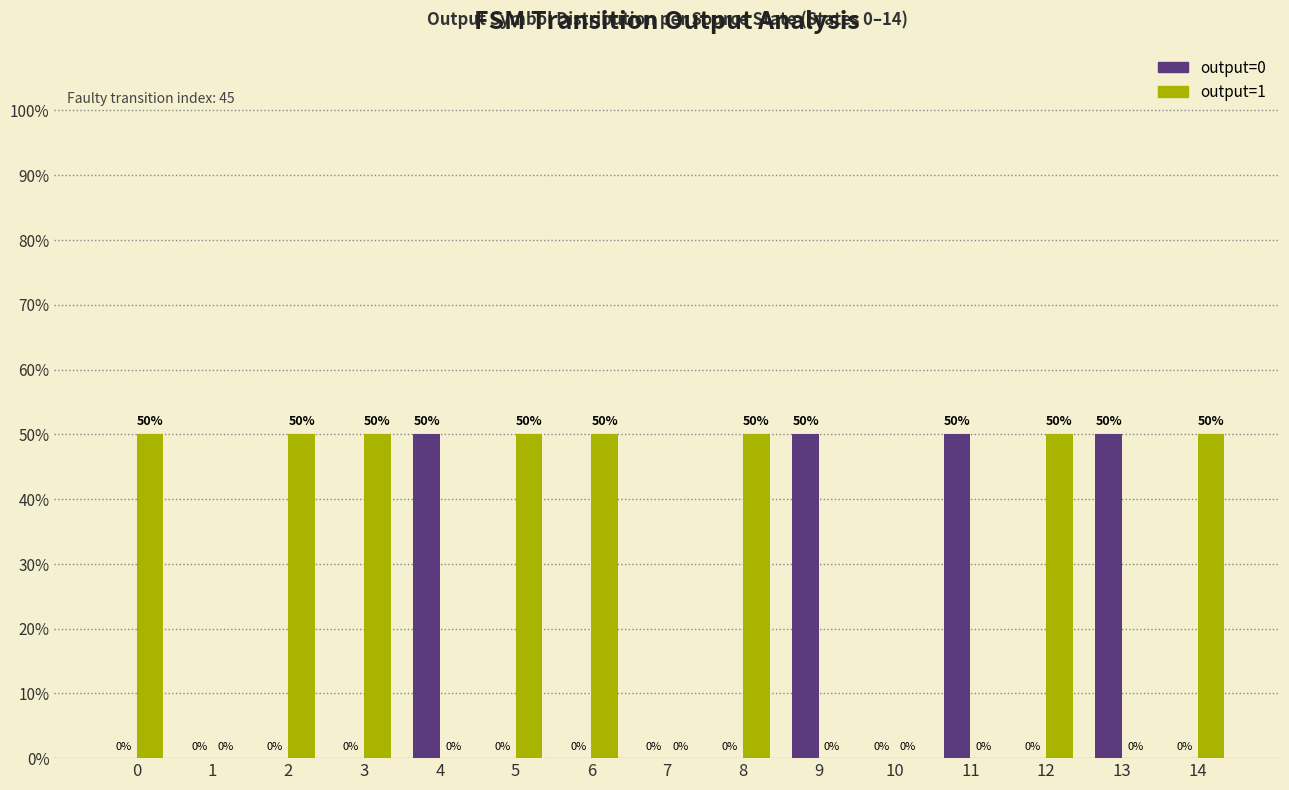

Reading right to left, transcribe all the data shown in this chart.

output=0: 14=0	13=50	12=0	11=50	10=0	9=50	8=0	7=0	6=0	5=0	4=50	3=0	2=0	1=0	0=0
output=1: 14=50	13=0	12=50	11=0	10=0	9=0	8=50	7=0	6=50	5=50	4=0	3=50	2=50	1=0	0=50